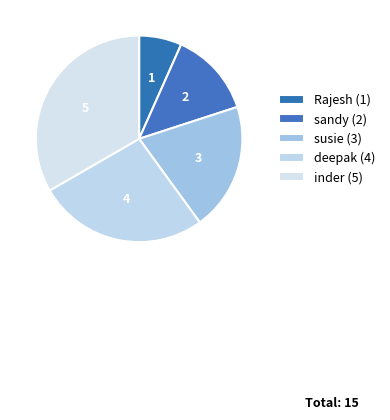

How many slices are in this pie chart?

5